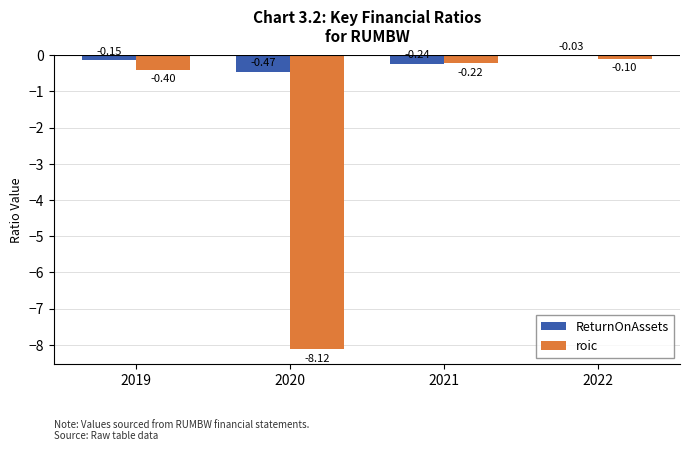

What is the minimum value shown in the chart?

-8.1